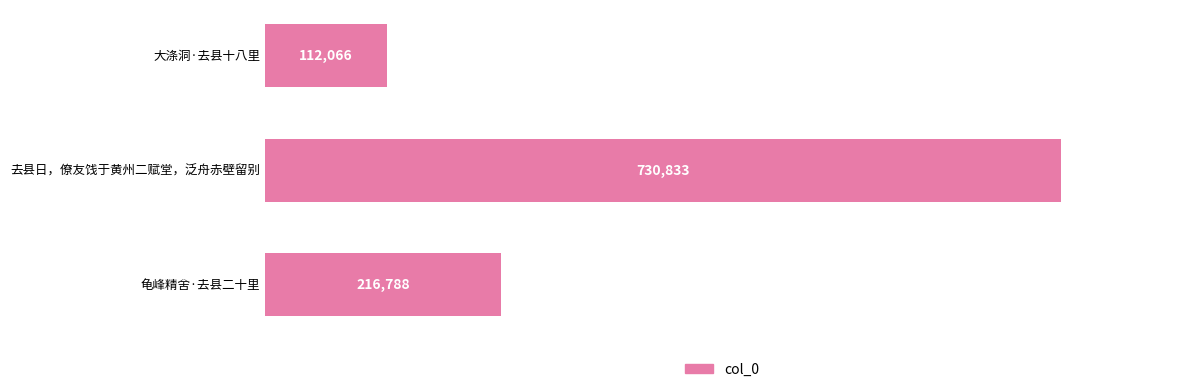

Approximately how many times larger is the value at 去县日，僚友饯于黄州二赋堂，泛舟赤壁留别 compared to 龟峰精舍·去县二十里?

3.4